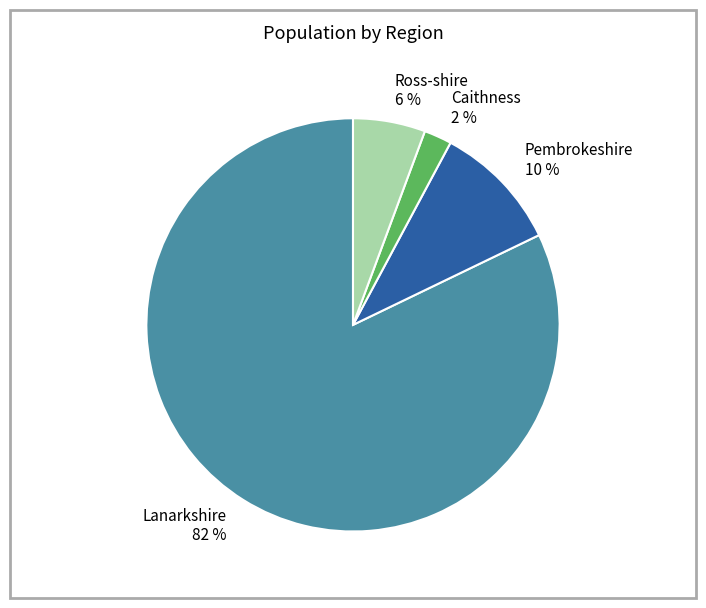

Rank the categories by value from highest to lowest.

Lanarkshire, Pembrokeshire, Ross-shire, Caithness